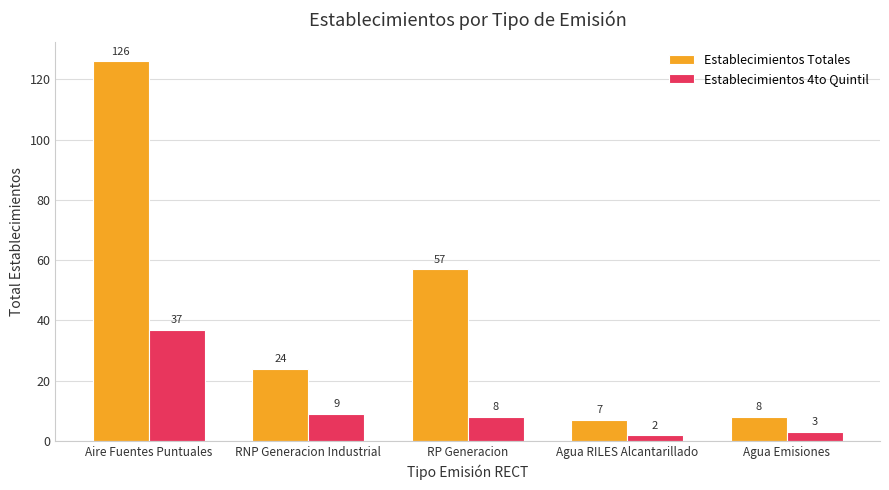

What is the difference between the Establecimientos Totales values at Agua Emisiones and RP Generacion?

49